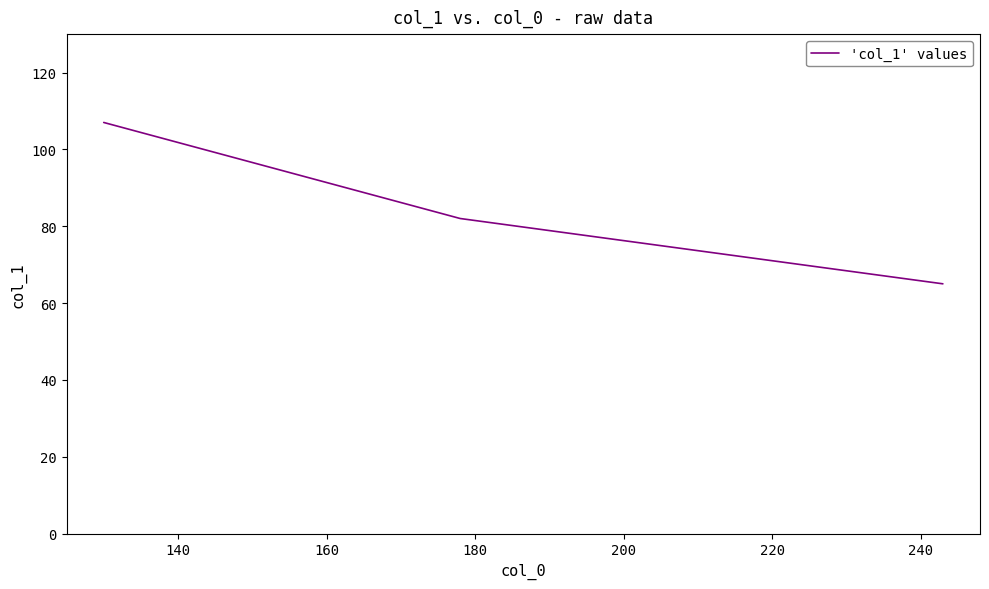

What is the difference between the maximum and minimum values?

42